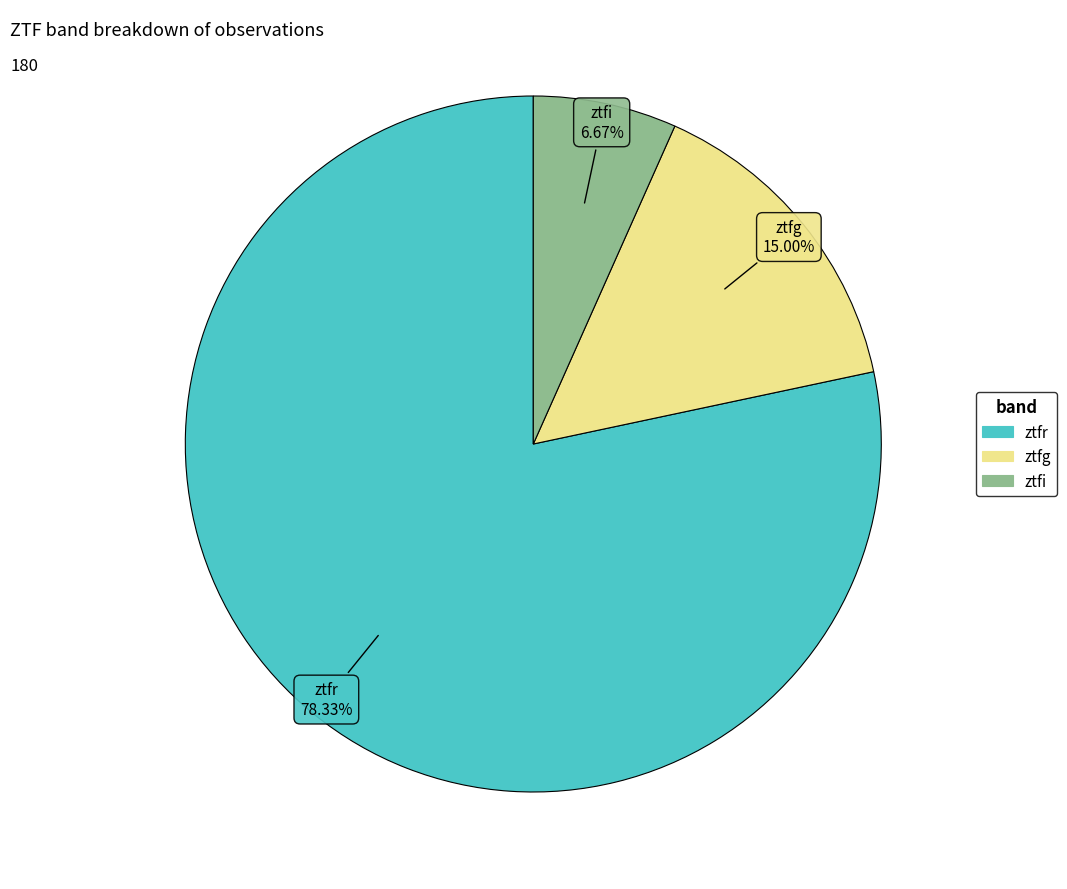

To the nearest percent, what is the average slice percentage?

33%